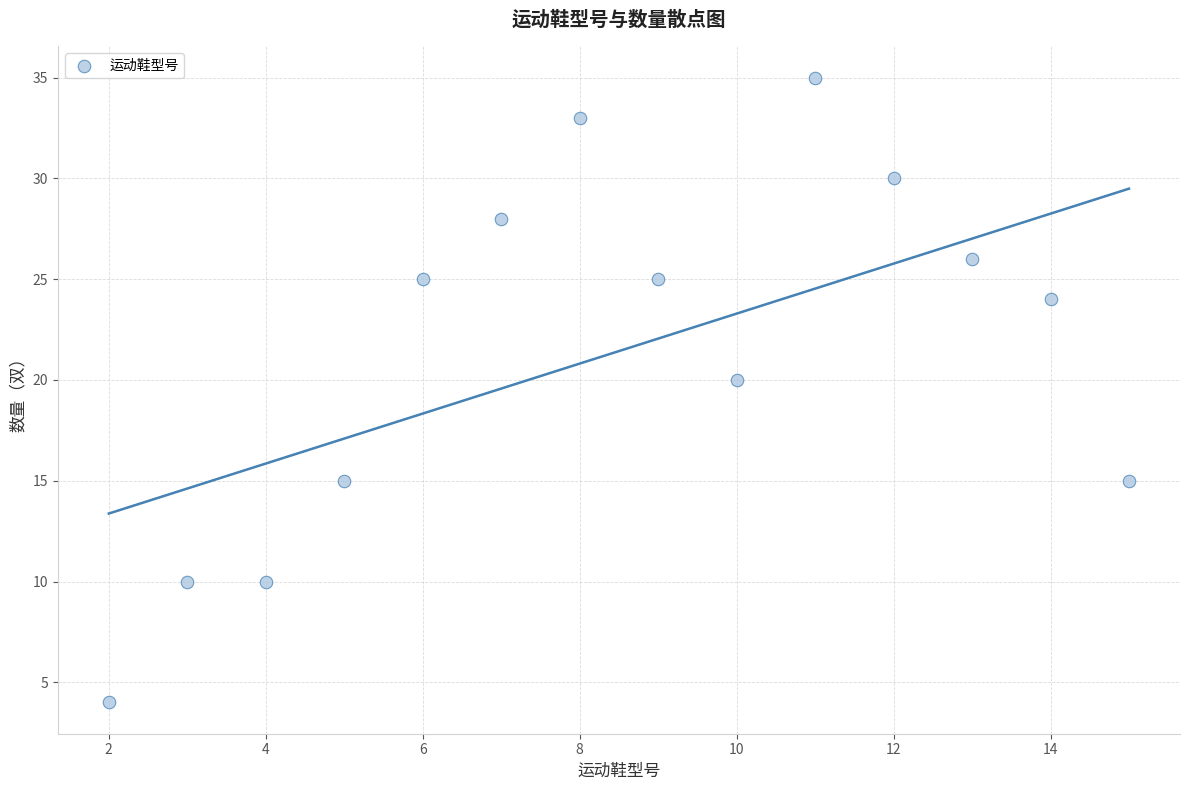

What is the range of Y values (max minus min)?

31